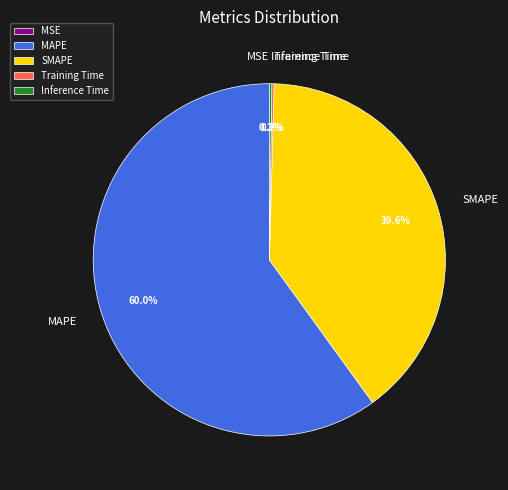

Which category has the biggest portion of the pie?

MAPE